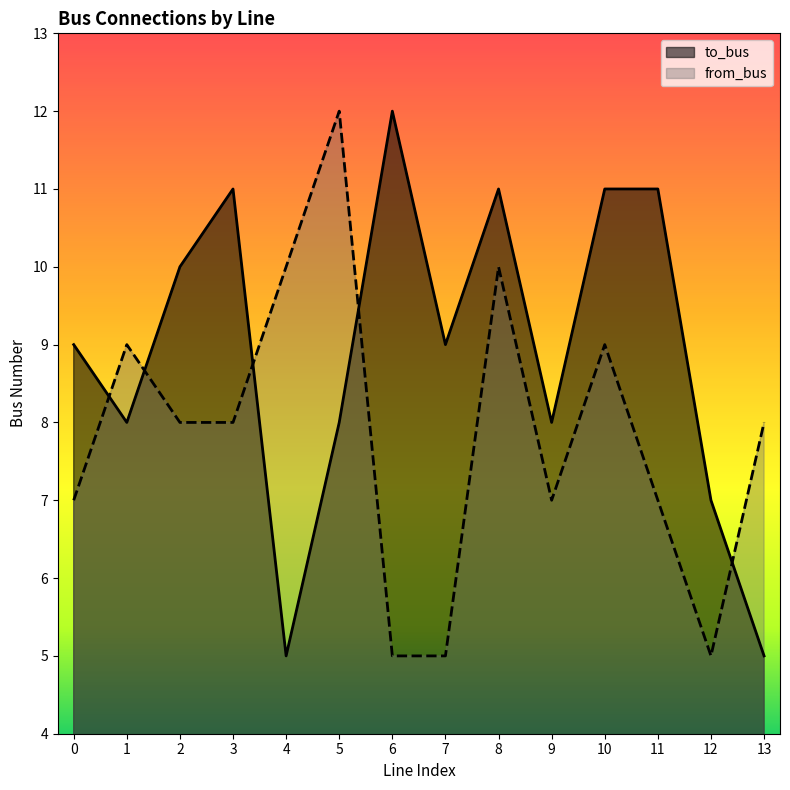

At 13, list the series in order from smallest to largest.

to_bus, from_bus